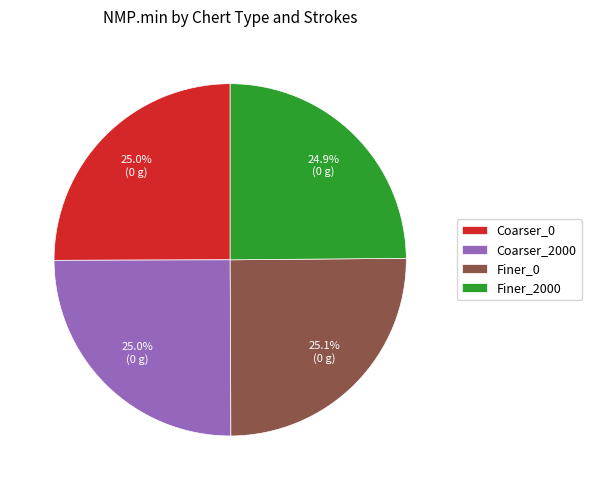

How many segments does this pie chart have?

4